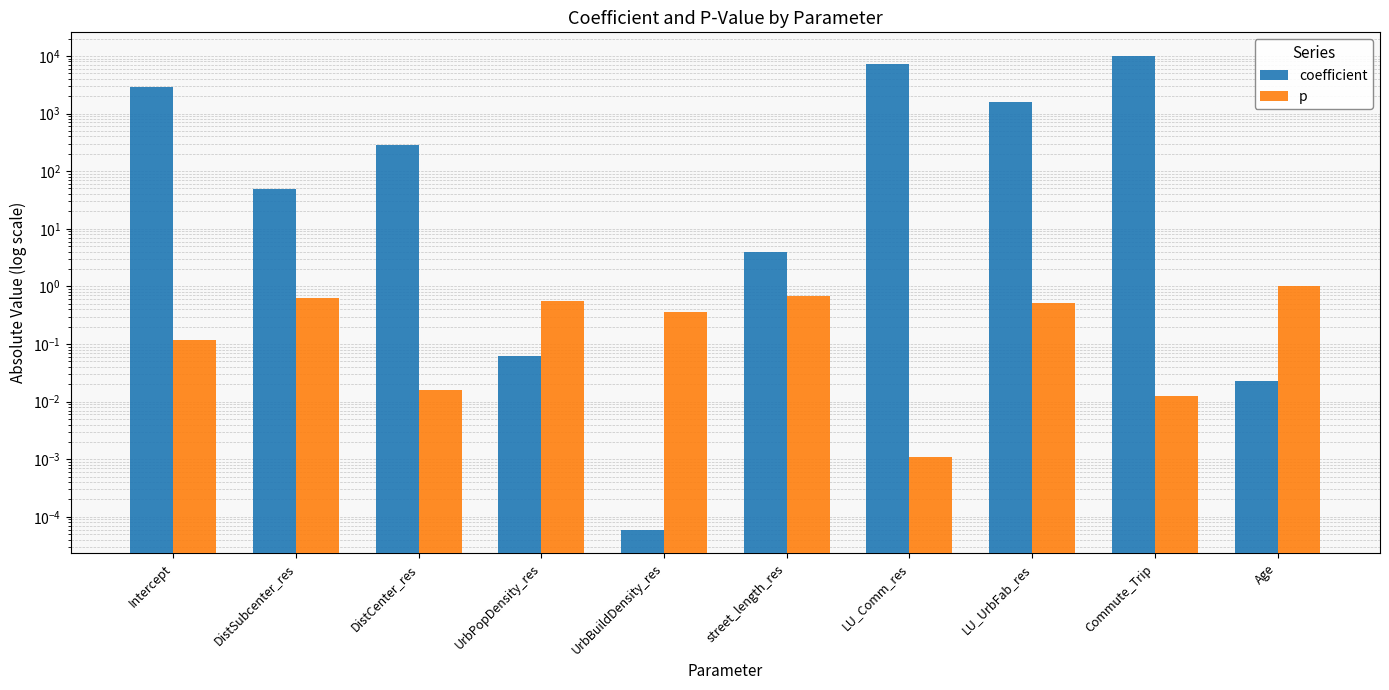

What is the difference between the maximum and minimum values in the p series?

1.0